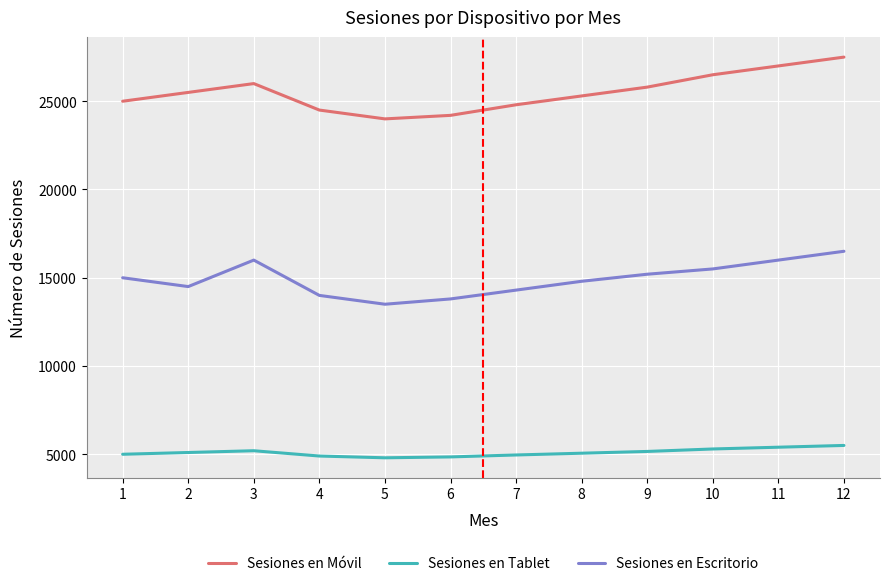

What is the highest value of the Sesiones en Escritorio series?

16500